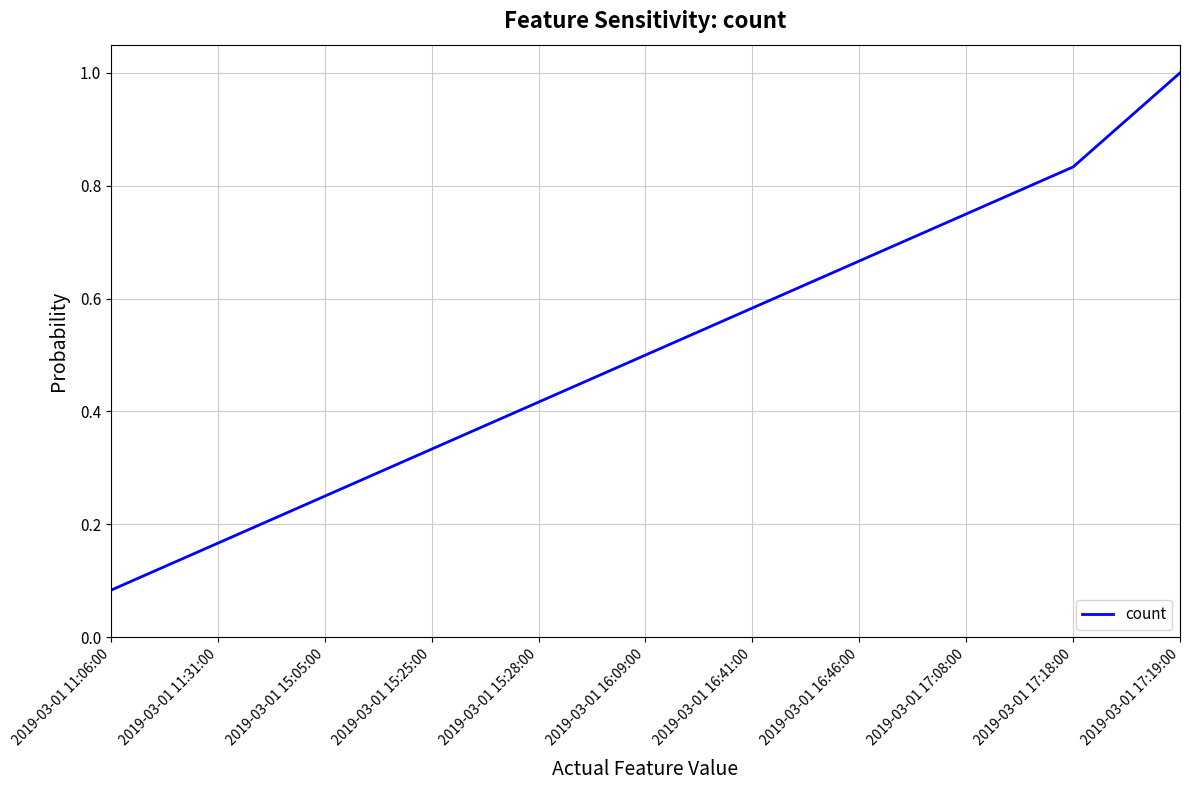

Is it true that the value at 2019-03-01 11:31:00 is 0.0?

False